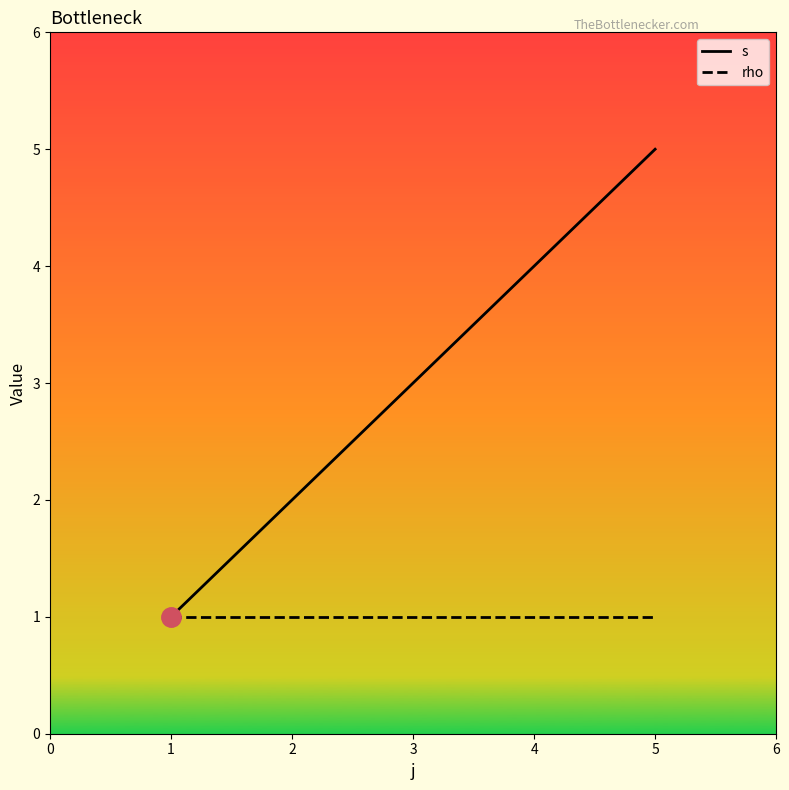

What is the maximum value for s?

5